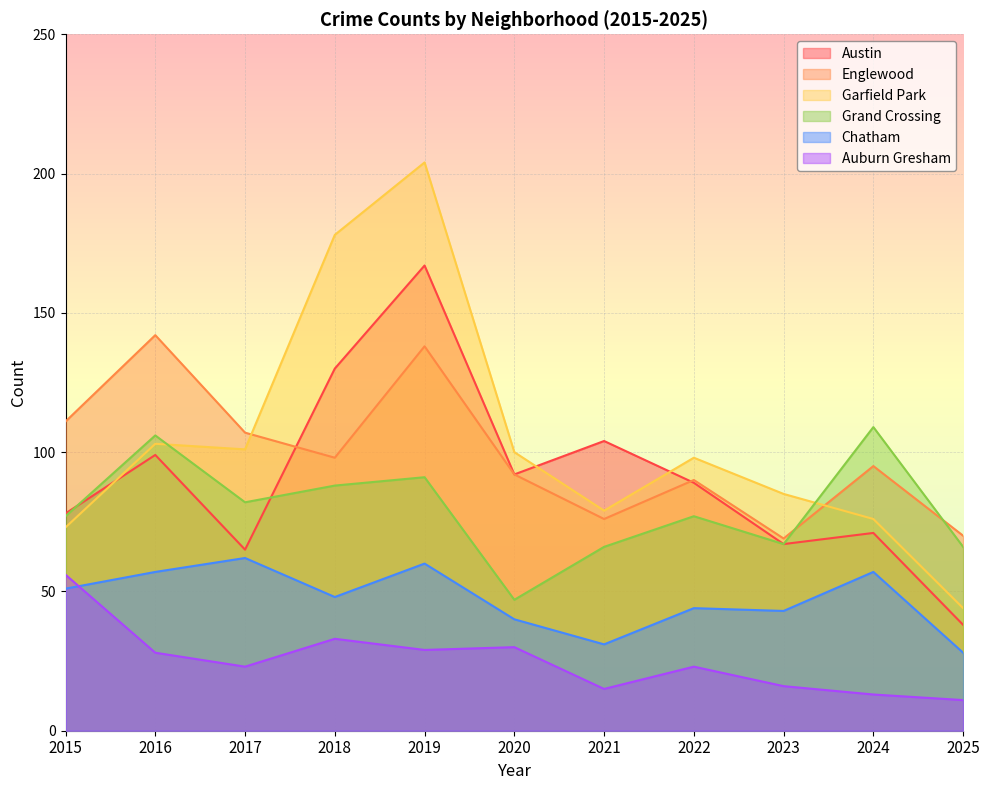

Between 2017 and 2021, which is larger?

2021